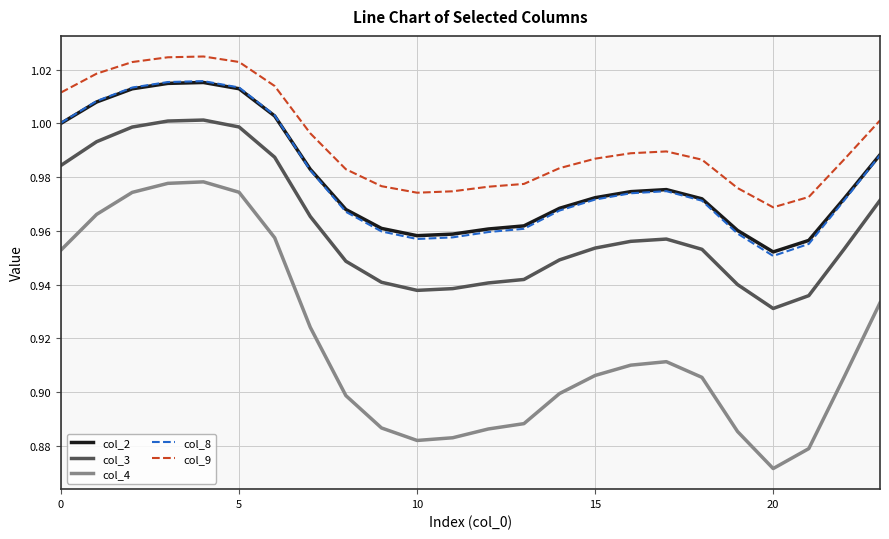

True or false: col_4 and col_2 intersect in this chart.

False